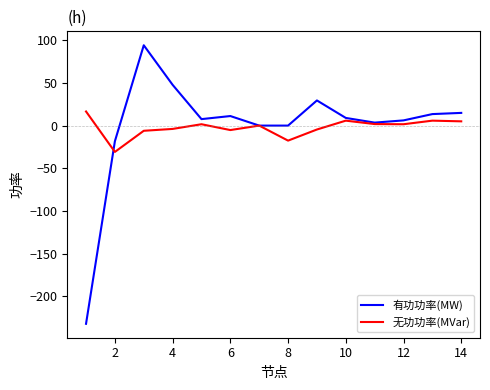

What is the maximum value shown in the chart?

94.2